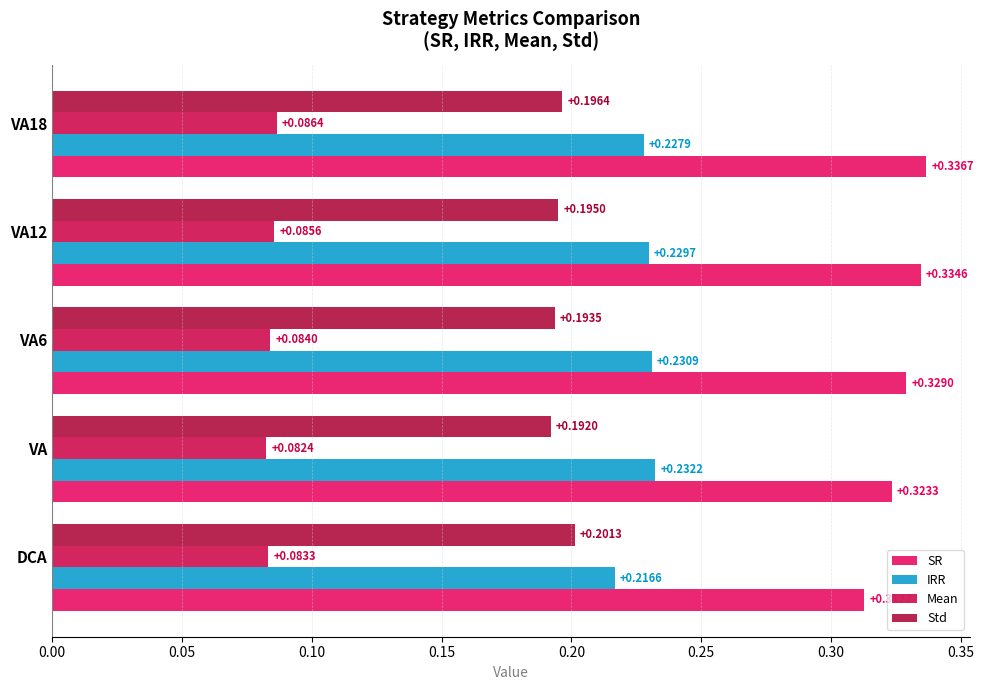

How many distinct data groups are displayed?

4